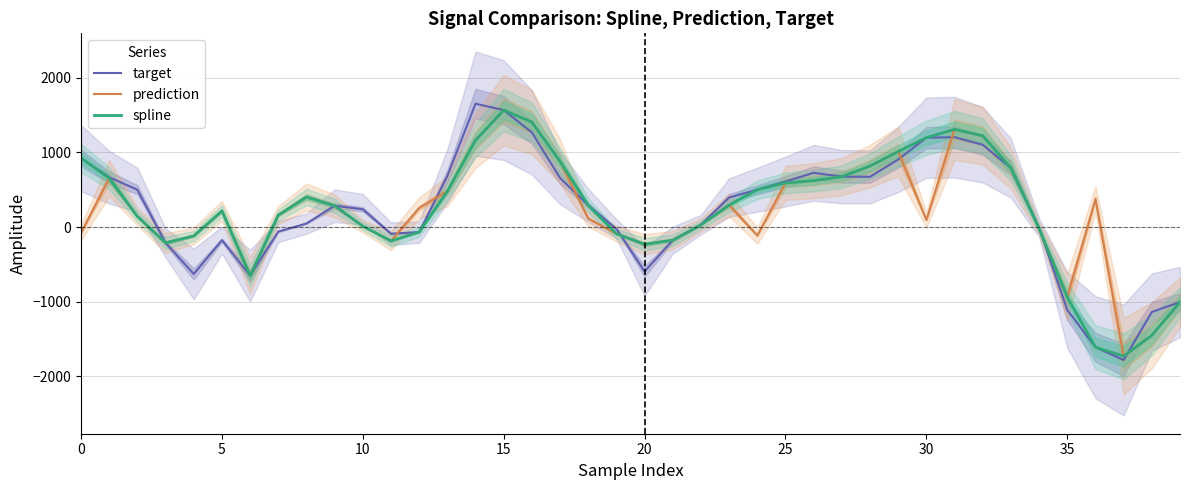

Which series has the largest total across all categories?

spline